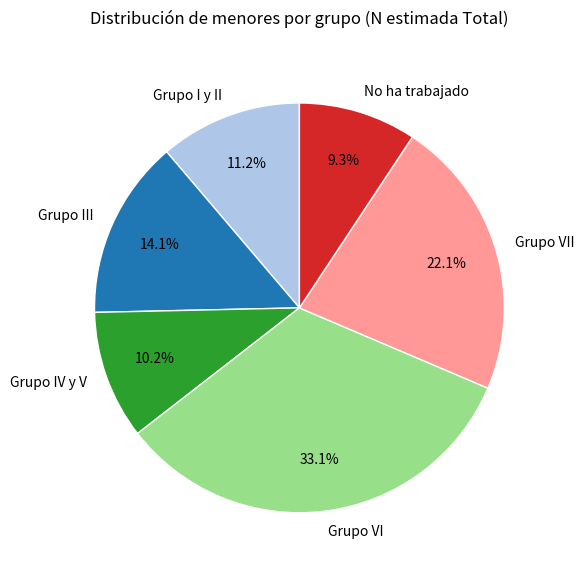

Count the number of slices in the pie.

6